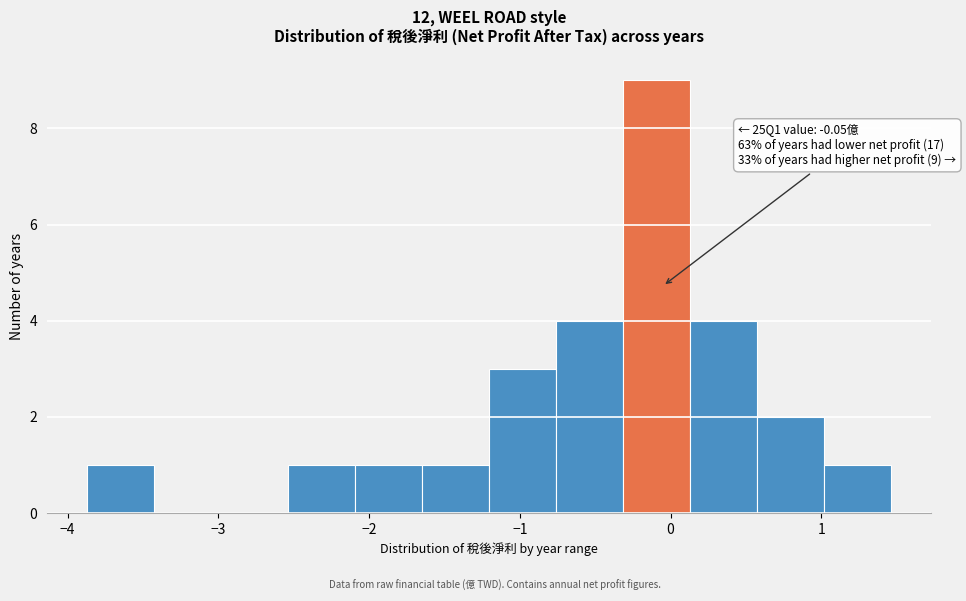

Which range on the x-axis has the tallest bar?

-0.3 to 0.1